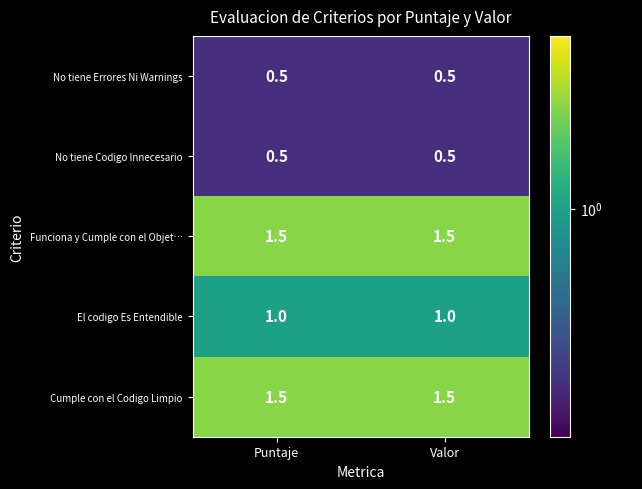

What is the minimum value for El codigo Es Entendible?

1.0